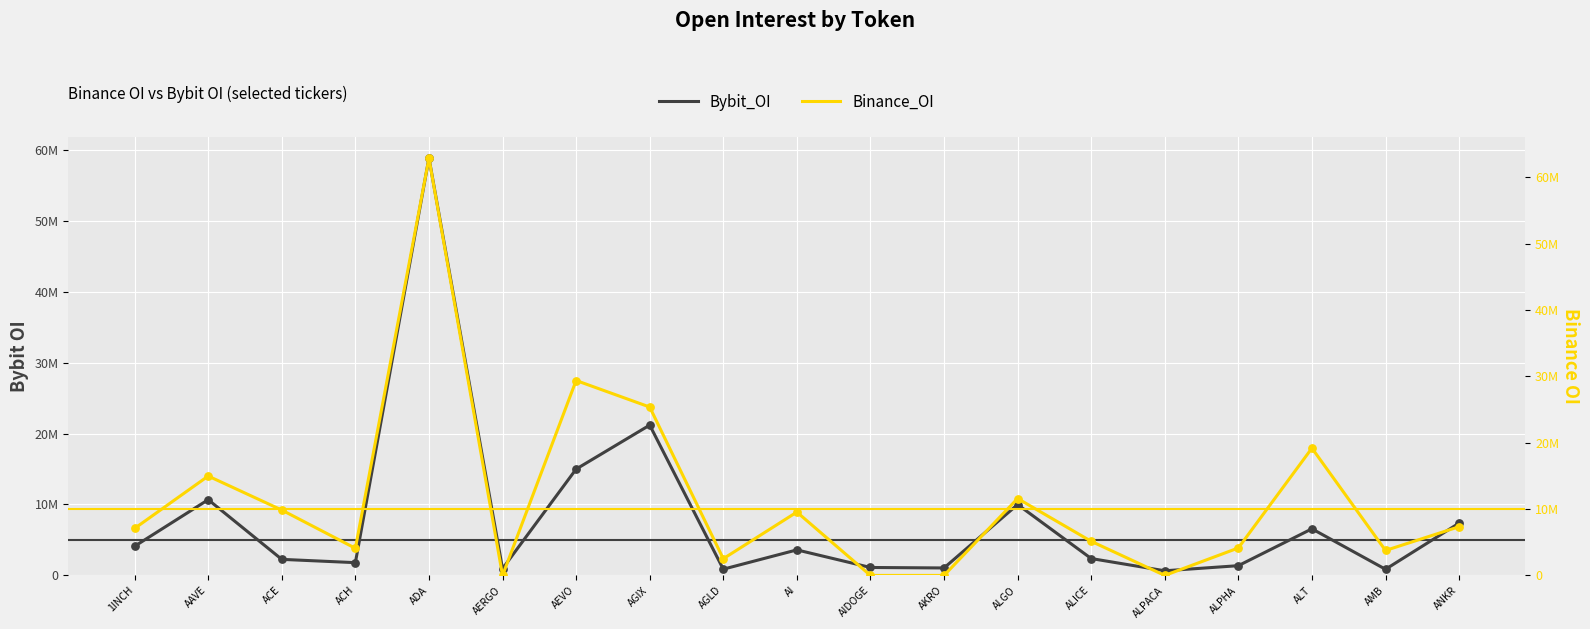

Which series contains the lowest Y value?

Binance_OI